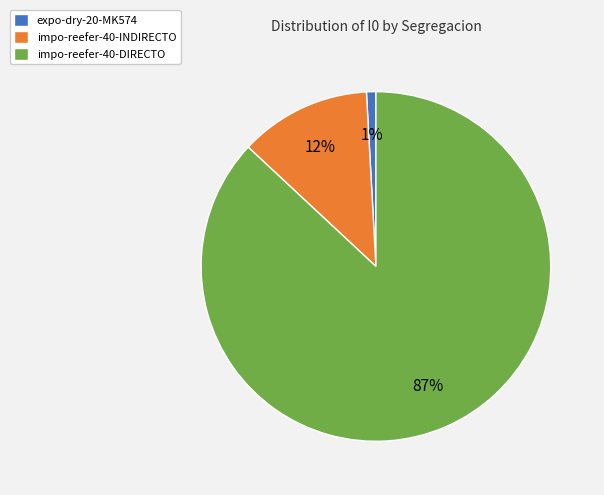

To the nearest percent, what is the difference between the largest and smallest slice percentages?

86%